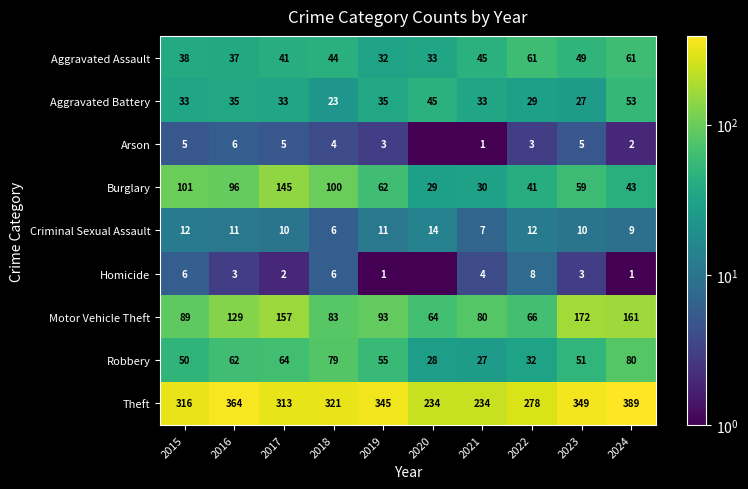

Which category has the highest value in the Robbery series?

2024